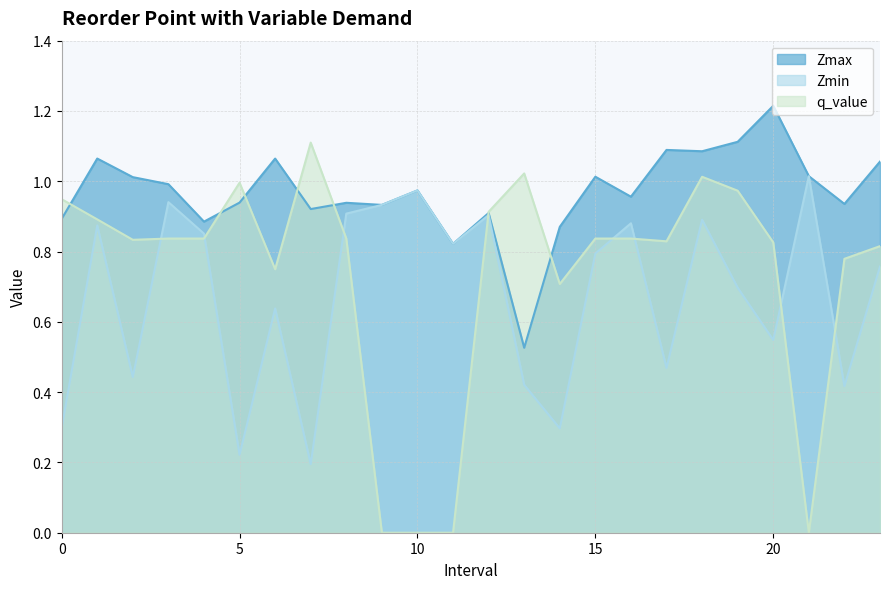

Reading left to right, what are all the values shown in this chart?

Zmax: 0.0=0.9	1.0=1.1	2.0=1.0	3.0=1.0	4.0=0.9	5.0=0.9	6.0=1.1	7.0=0.9	8.0=0.9	9.0=0.9	10.0=1.0	11.0=0.8	12.0=0.9	13.0=0.5	14.0=0.9	15.0=1.0	16.0=1.0	17.0=1.1	18.0=1.1	19.0=1.1	20.0=1.2	21.0=1.0	22.0=0.9	23.0=1.1
Zmin: 0.0=0.3	1.0=0.9	2.0=0.4	3.0=0.9	4.0=0.9	5.0=0.2	6.0=0.6	7.0=0.2	8.0=0.9	9.0=0.9	10.0=1.0	11.0=0.8	12.0=0.9	13.0=0.4	14.0=0.3	15.0=0.8	16.0=0.9	17.0=0.5	18.0=0.9	19.0=0.7	20.0=0.5	21.0=1.0	22.0=0.4	23.0=0.8
q_value: 0.0=0.9	1.0=0.9	2.0=0.8	3.0=0.8	4.0=0.8	5.0=1.0	6.0=0.7	7.0=1.1	8.0=0.8	9.0=0.0	10.0=0.0	11.0=0.0	12.0=0.9	13.0=1.0	14.0=0.7	15.0=0.8	16.0=0.8	17.0=0.8	18.0=1.0	19.0=1.0	20.0=0.8	21.0=0.0	22.0=0.8	23.0=0.8